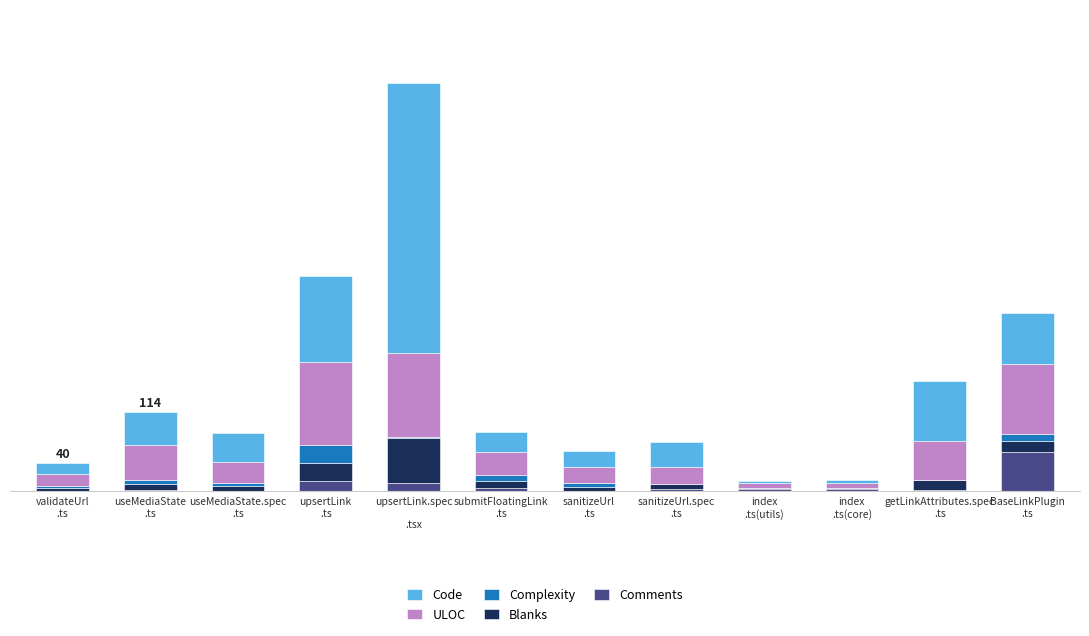

Which has a higher value, getLinkAttributes.spec
.ts or validateUrl
.ts?

getLinkAttributes.spec
.ts